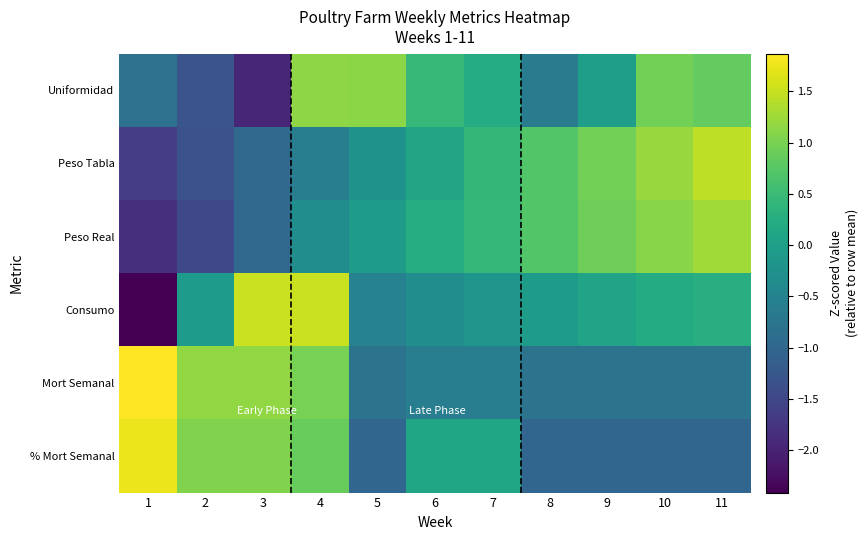

Which has a higher value, 9 or 8?

9